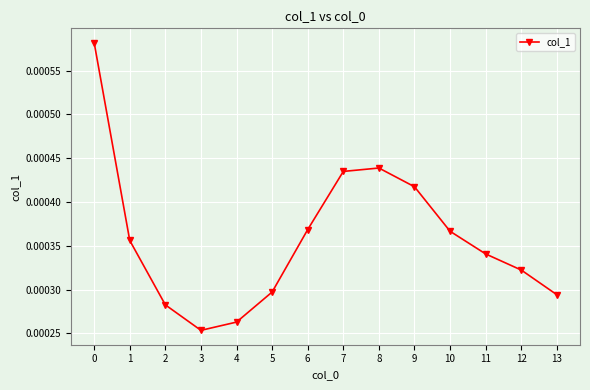

Count the number of categories in the chart.

14